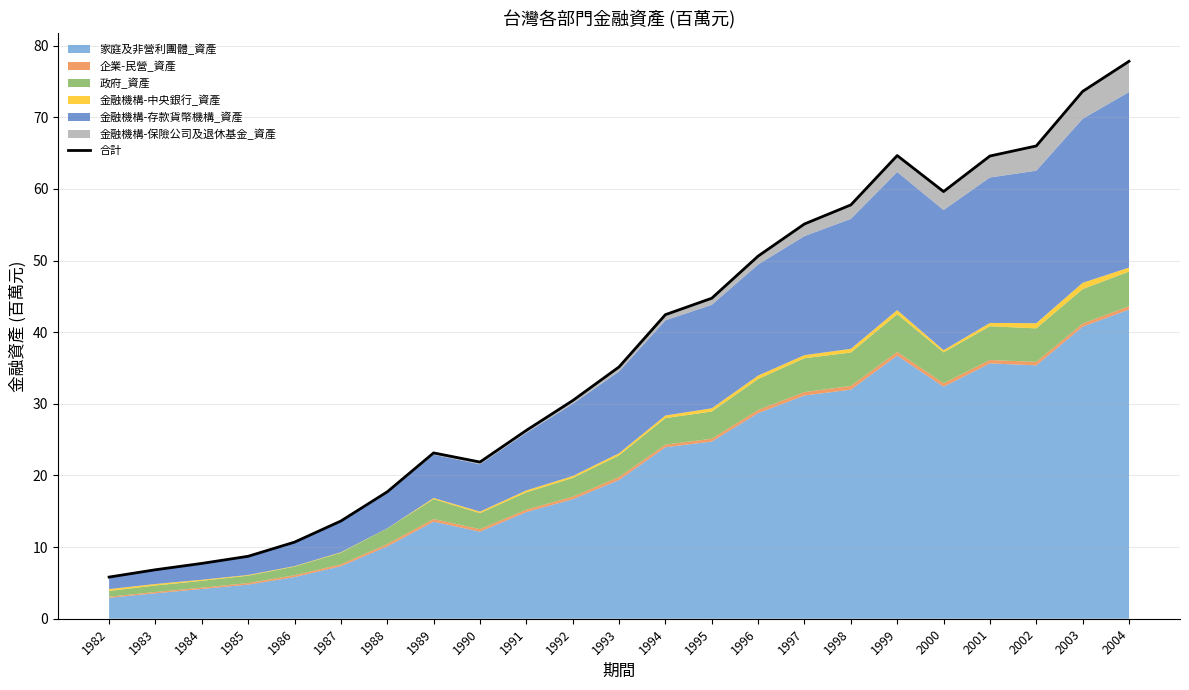

What is the sum of the values at 1983 and 2000?

66.5